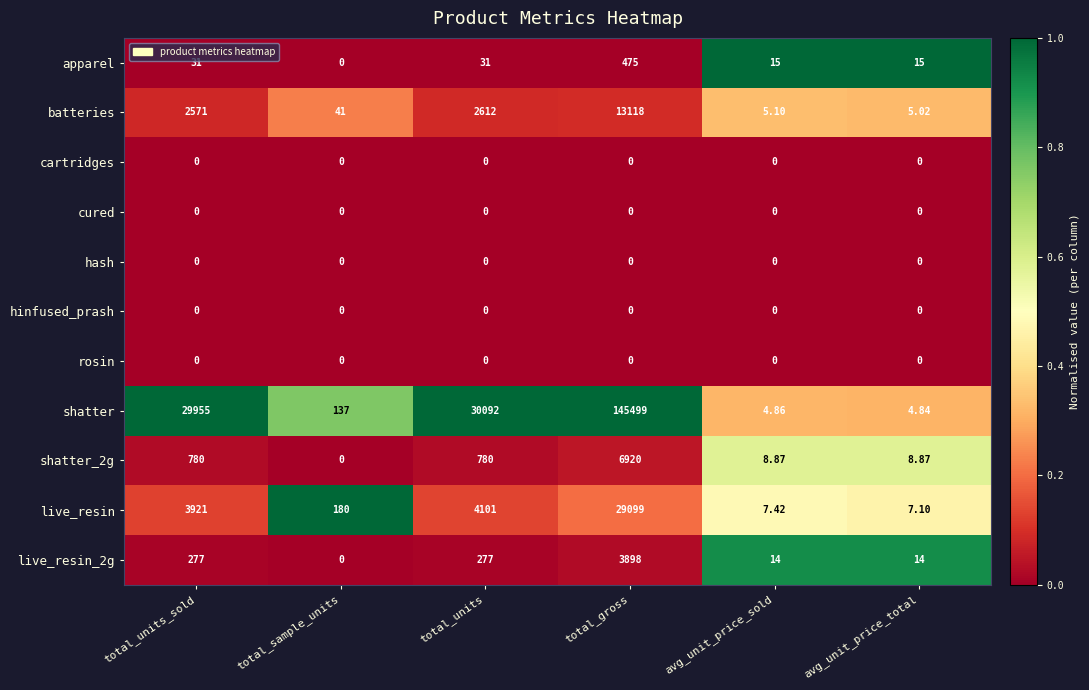

At which category is the sum across all series the highest?

total_gross